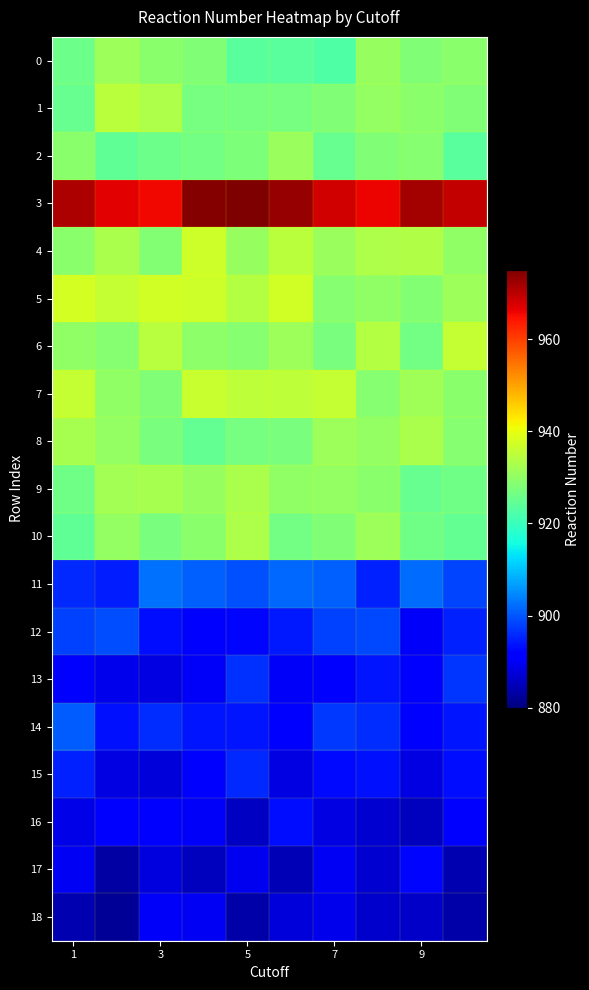

List the series in order of their peak value, highest first.

3, 5, 4, 7, 6, 1, 10, 8, 9, 0, 2, 11, 14, 12, 13, 15, 16, 17, 18